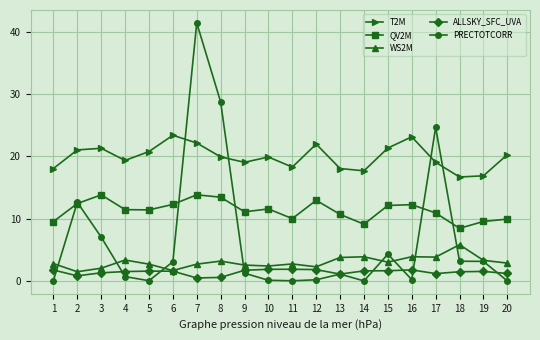

True or false: QV2M and T2M cross at least once.

False